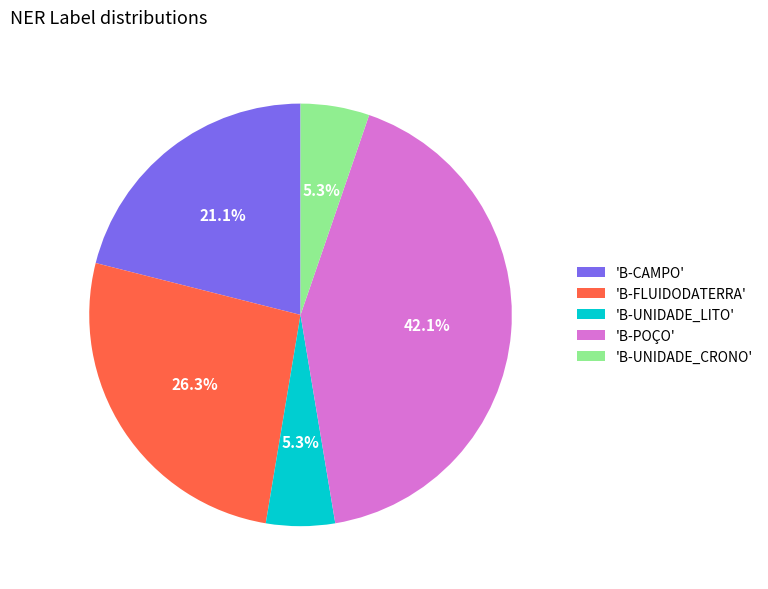

Which category has the biggest portion of the pie?

'B-POÇO'